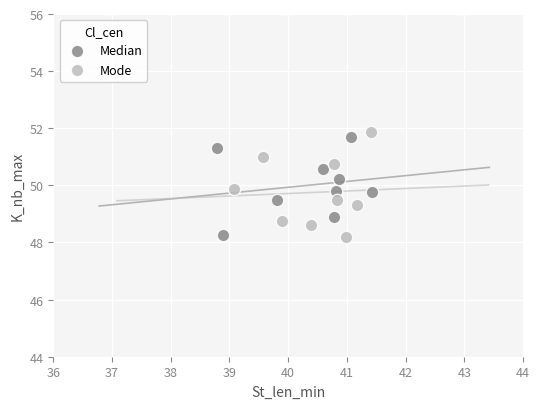

Which series has the largest Y range (max minus min)?

Mode